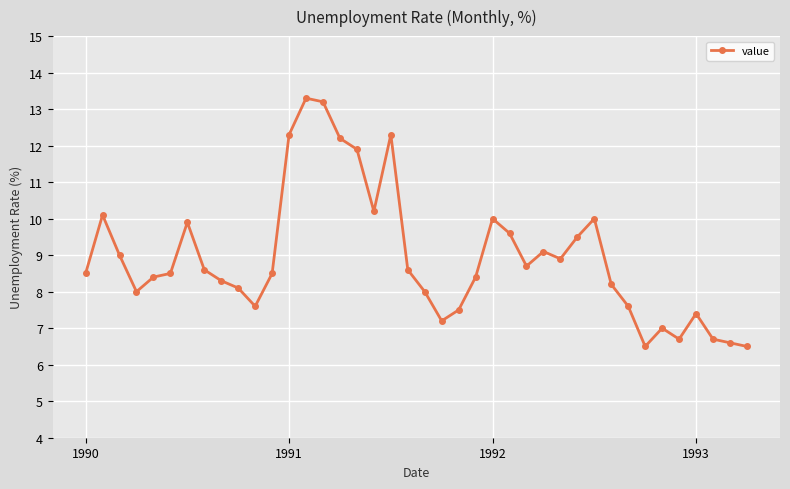

What is the value of the 1st point from the left?

8.5